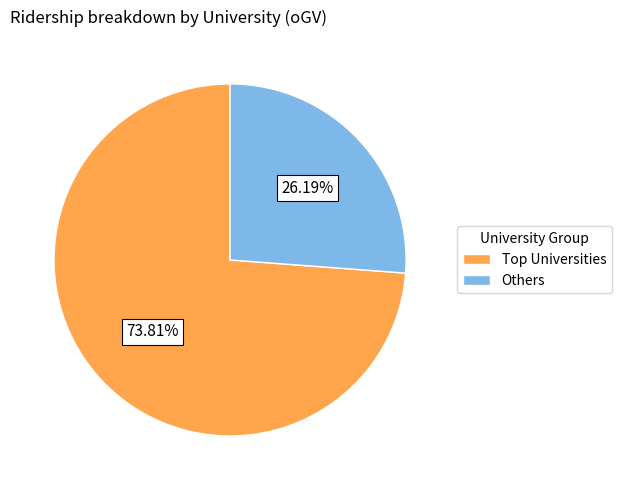

What is the largest slice in the pie chart?

Top Universities